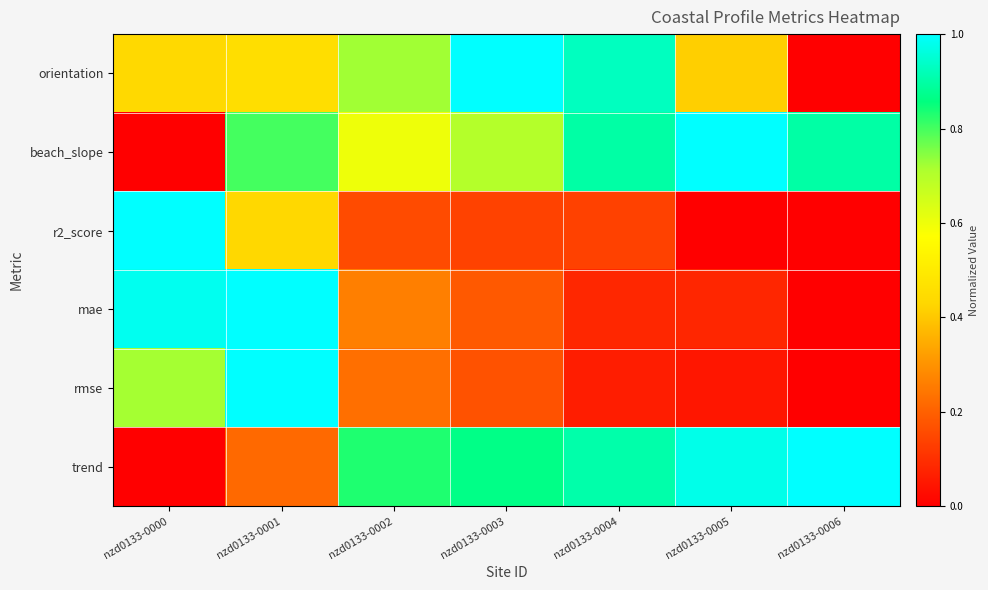

Which series has the largest total across all categories?

beach_slope